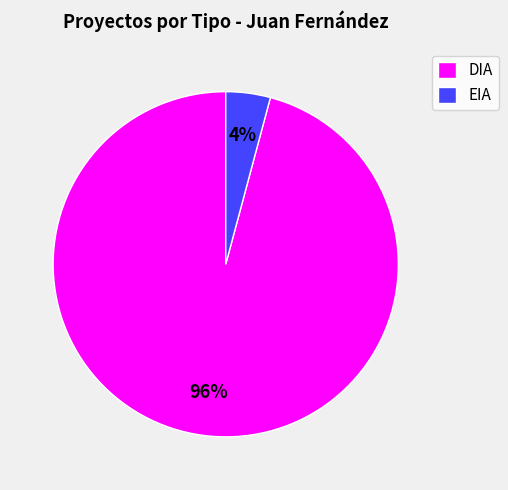

To the nearest percent, what is the combined percentage of EIA and DIA?

100%